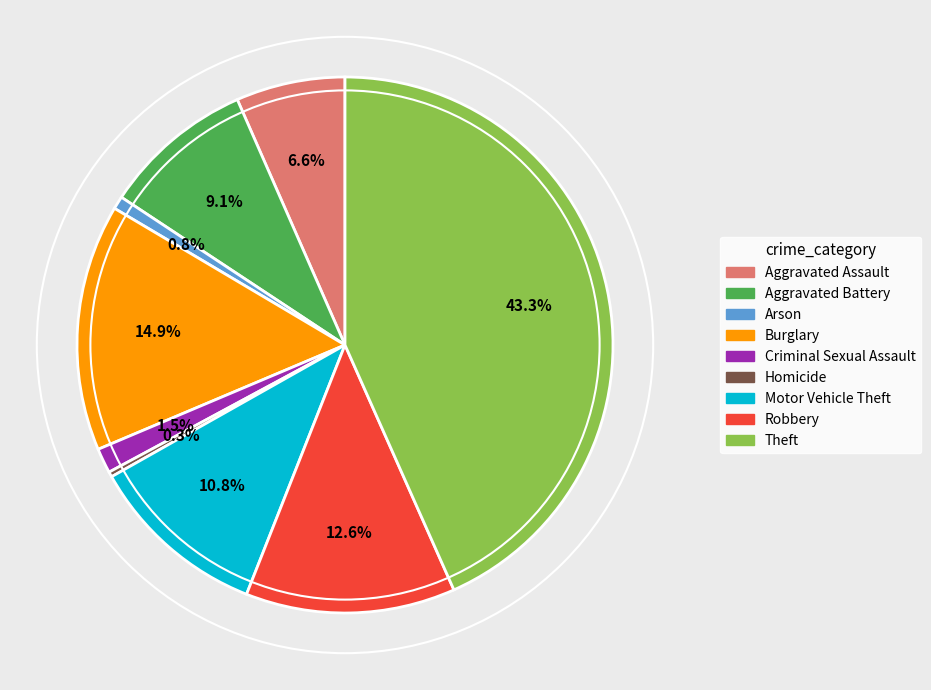

Which category has the biggest portion of the pie?

Theft